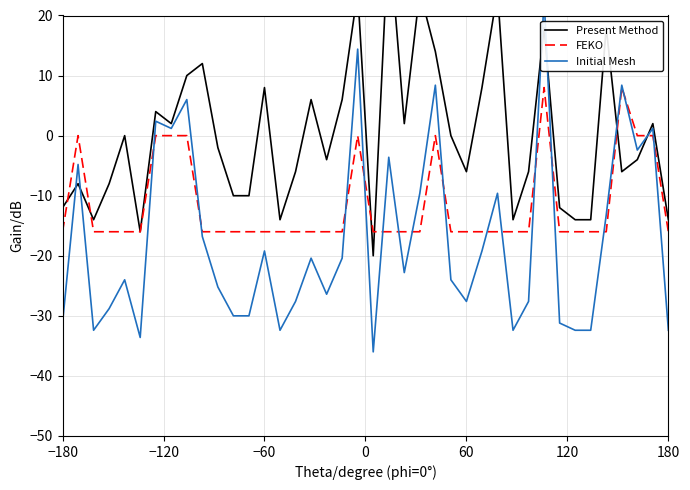

How many interior local peaks does the Initial Mesh series have?

13